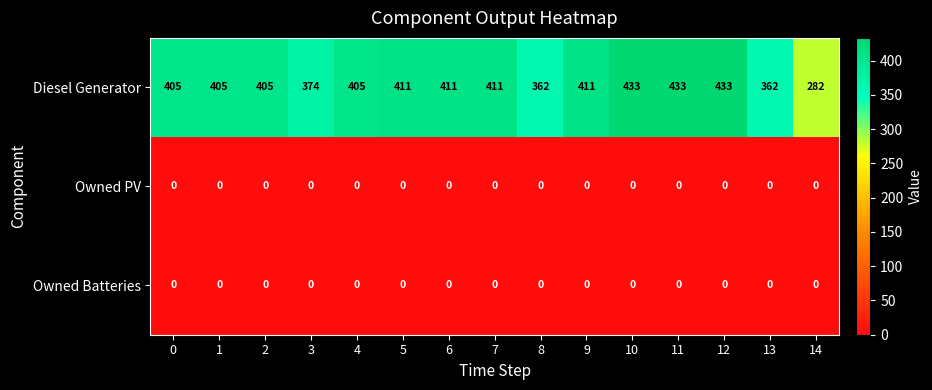

What is the difference between the highest and lowest values at 4?

405